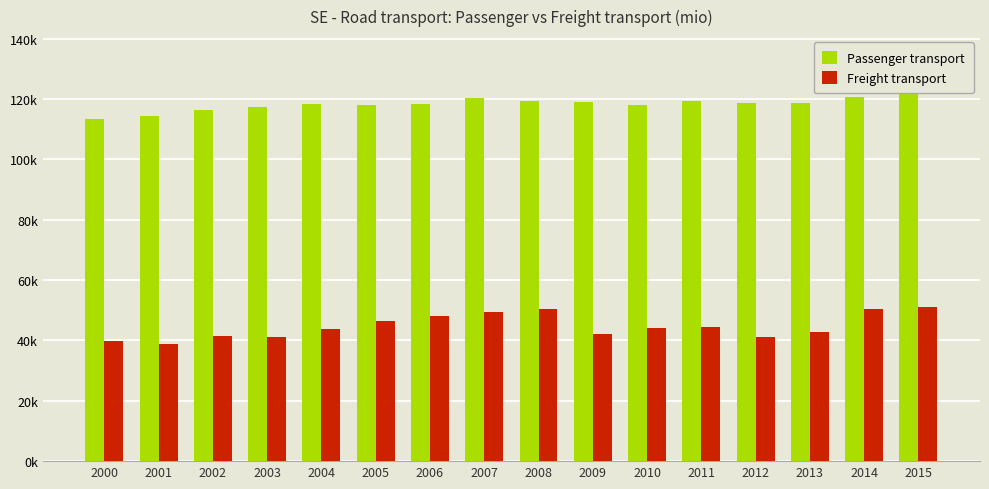

How many bars are there in total?

32